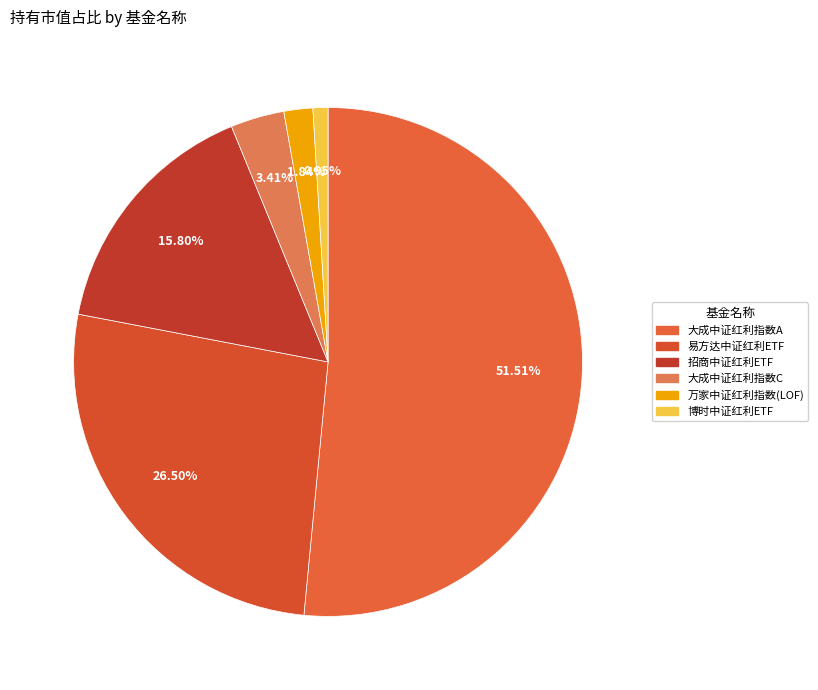

Is the sum of 大成中证红利指数C and 万家中证红利指数(LOF) greater than half?

No